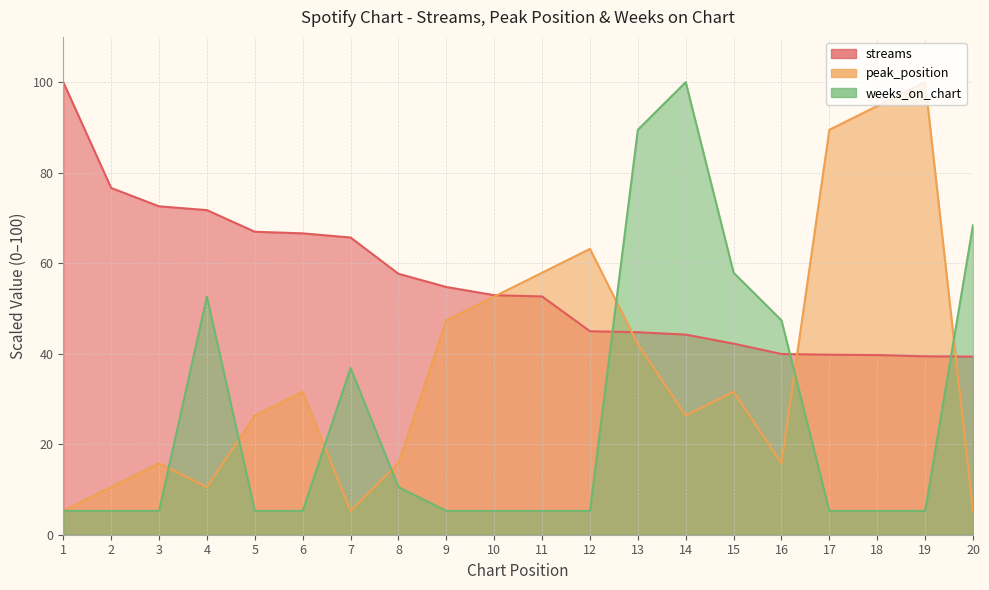

In weeks_on_chart, how many points are higher than both neighbors (excluding endpoints)?

3